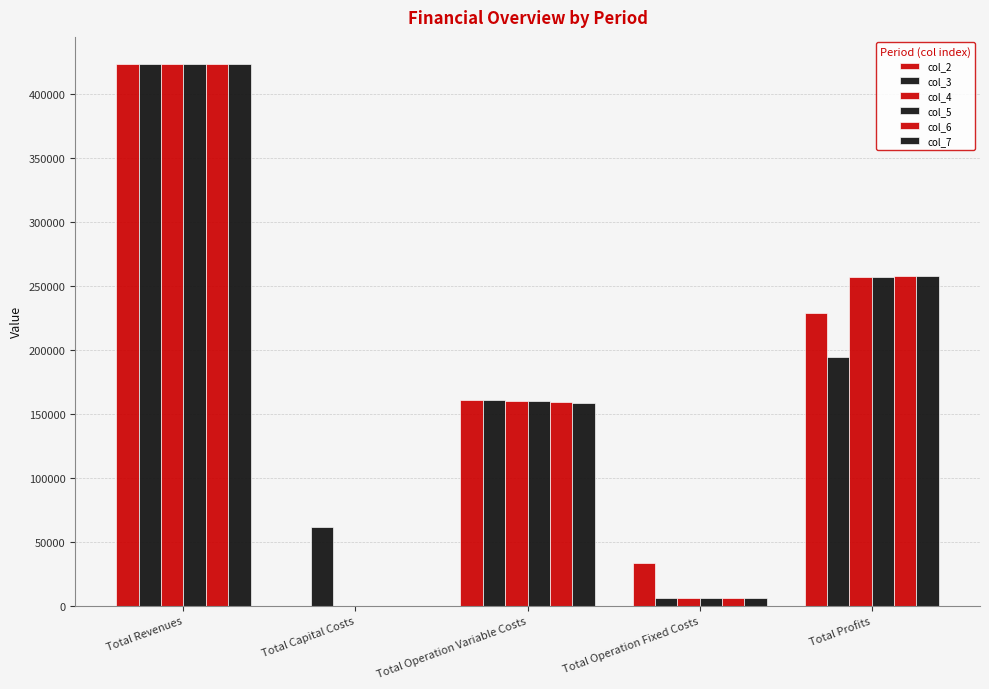

How many data points in col_7 are above 158896?

3